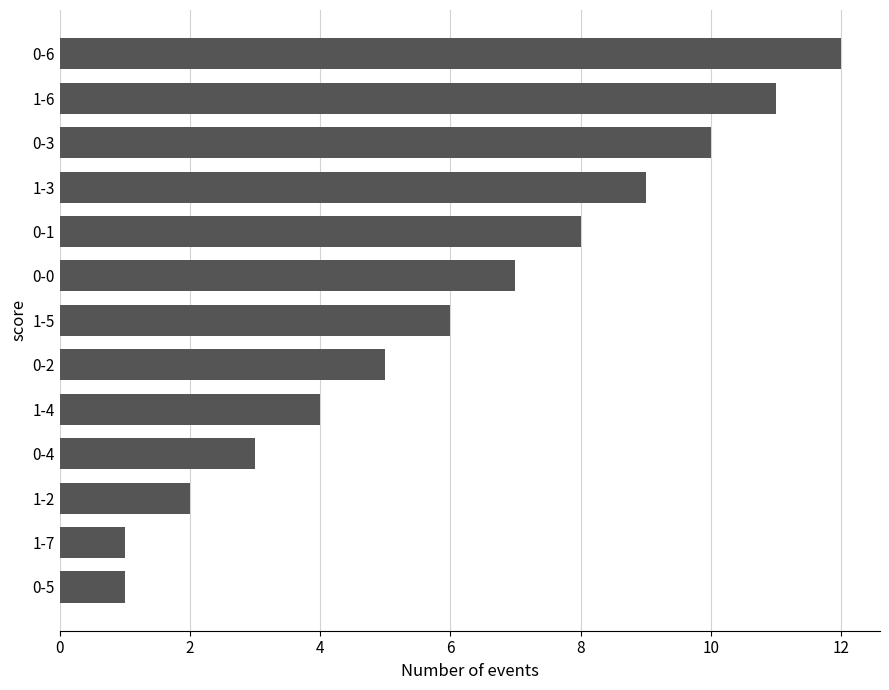

Reading top to bottom, transcribe all the data shown in this chart.

12	11	10	9	8	7	6	5	4	3	2	1	1